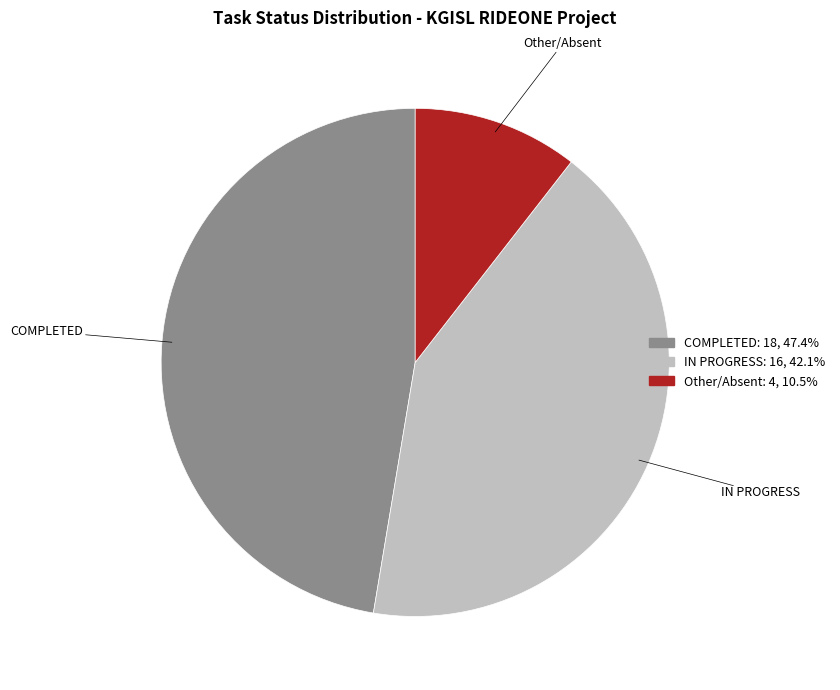

Combined, do COMPLETED and Other/Absent account for over 50%?

Yes